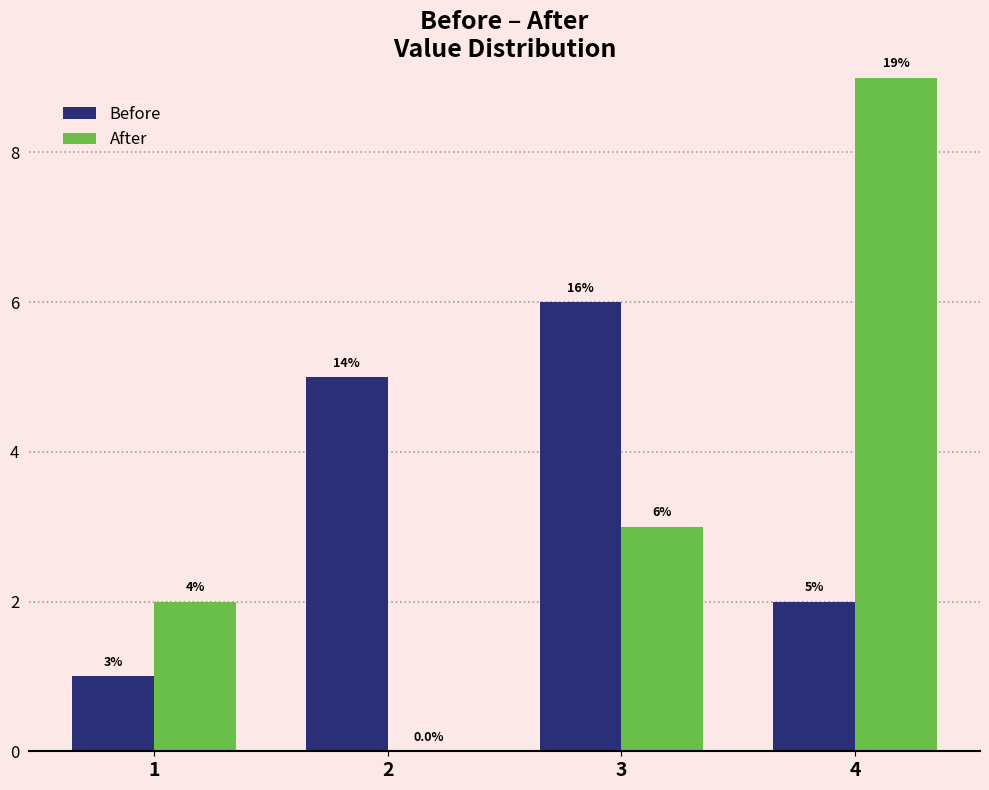

What is the spread (max minus min) of values at 4?

7